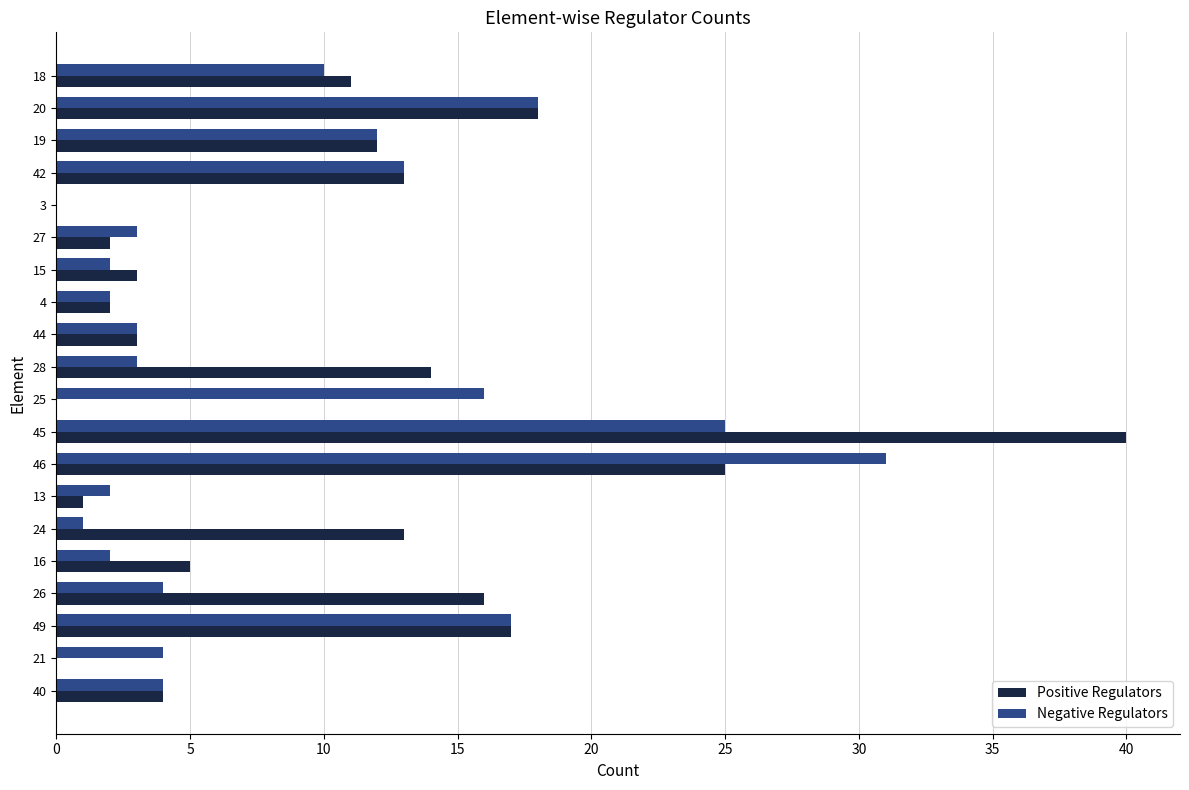

What is the maximum value shown in the chart?

40